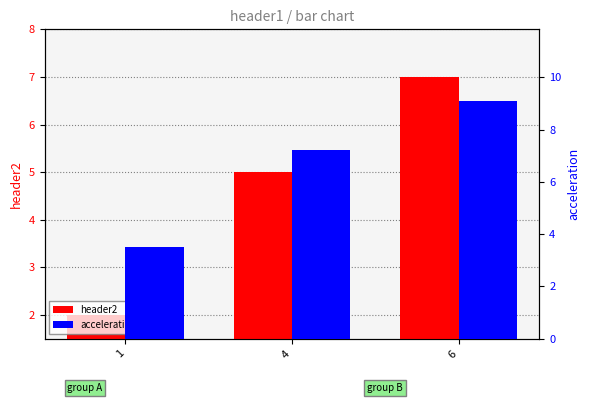

At how many categories does at least one series exceed 6?

2